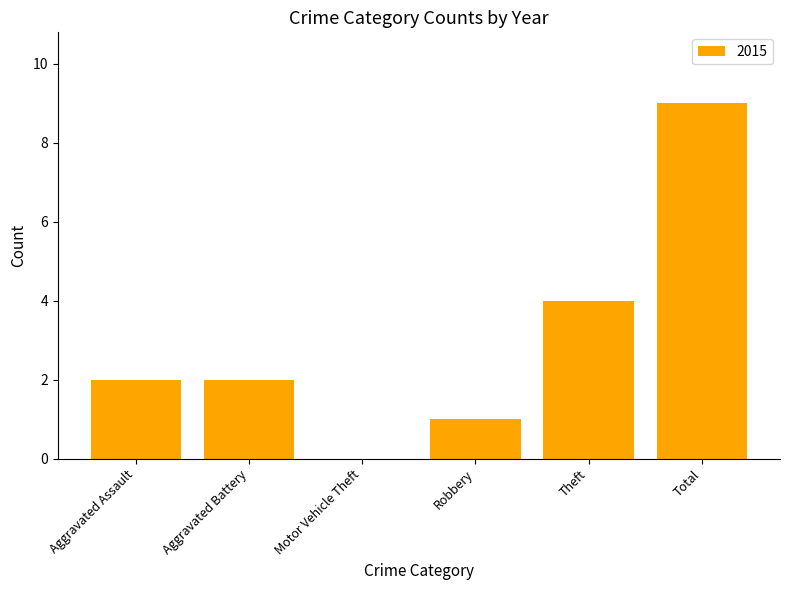

Reading left to right, list all the values displayed in this chart.

2	2	0	1	4	9